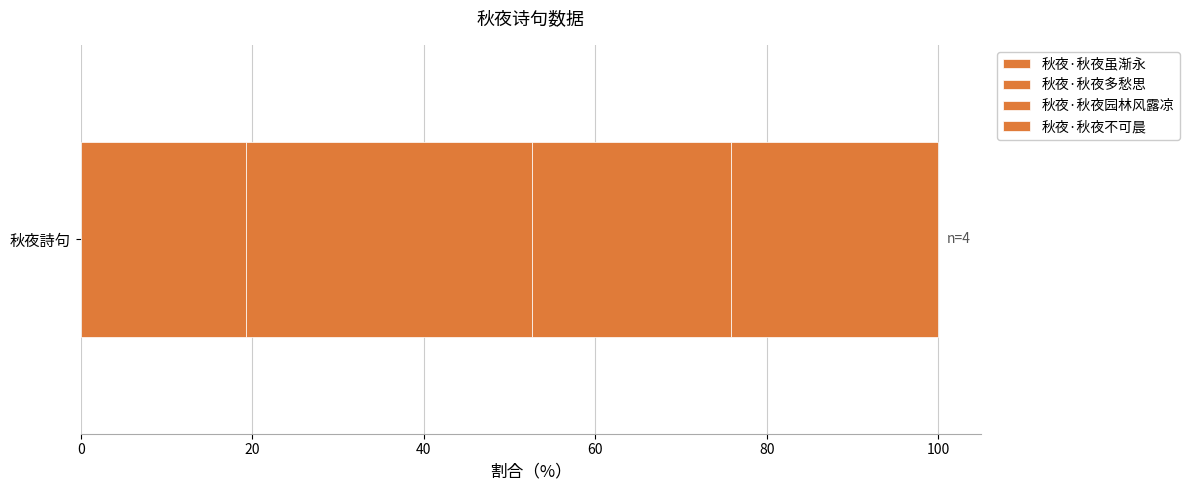

How many categories are shown in the chart?

1